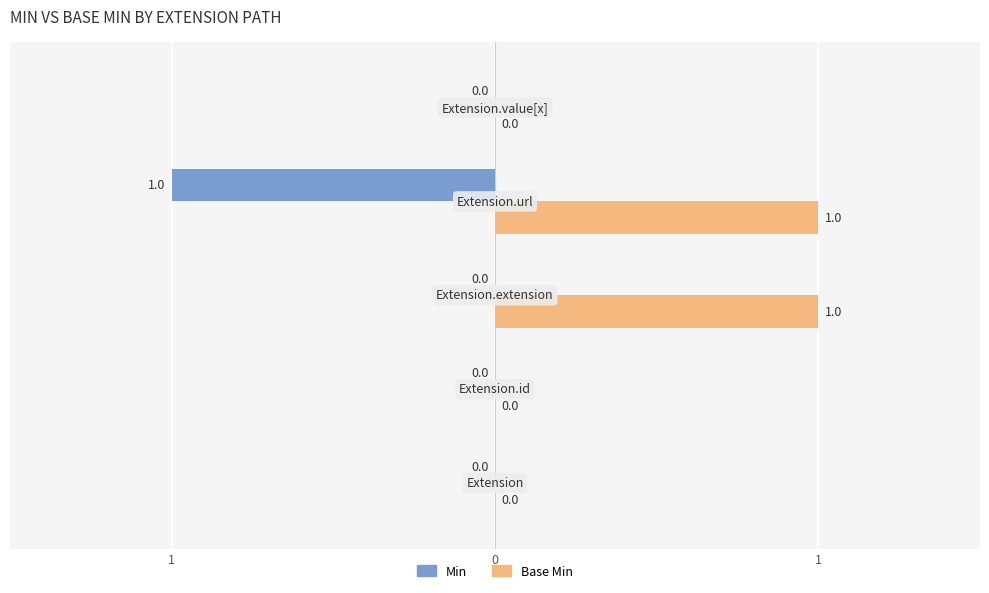

What are all the series names shown in the legend?

Min, Base Min